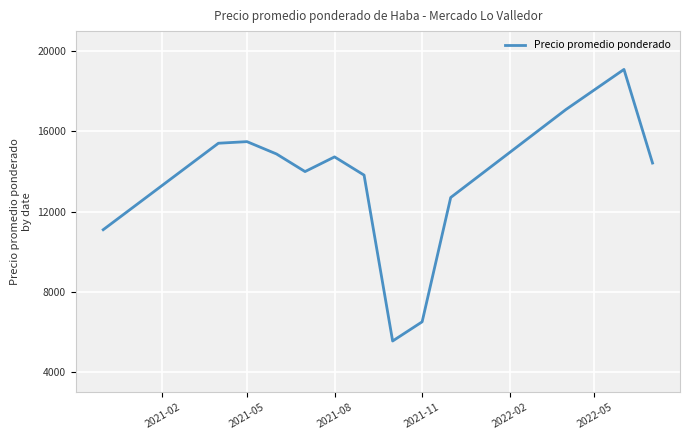

What is the maximum value shown in the chart?

19091.0